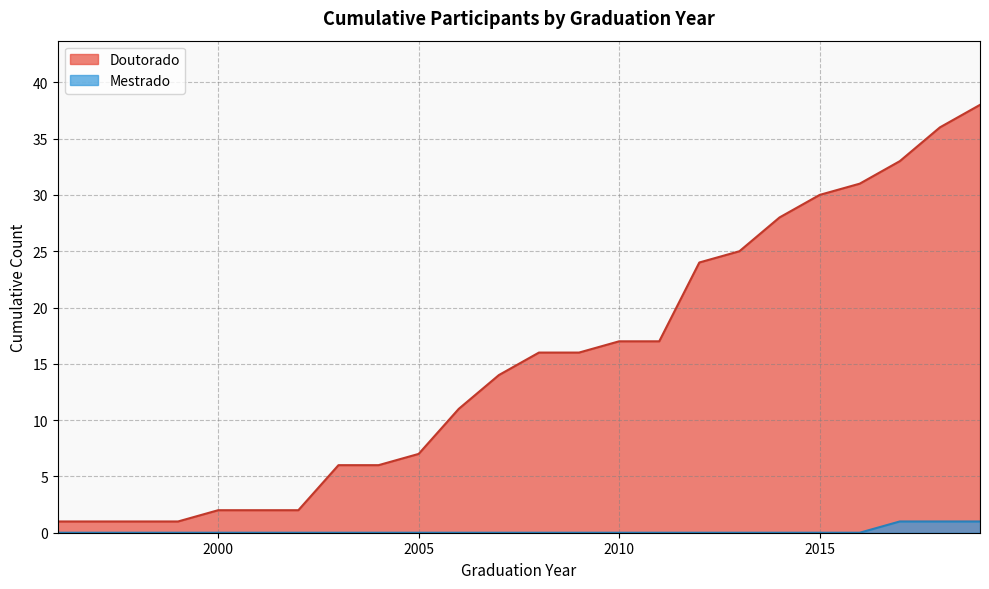

Which category has the lowest value across all series?

2016